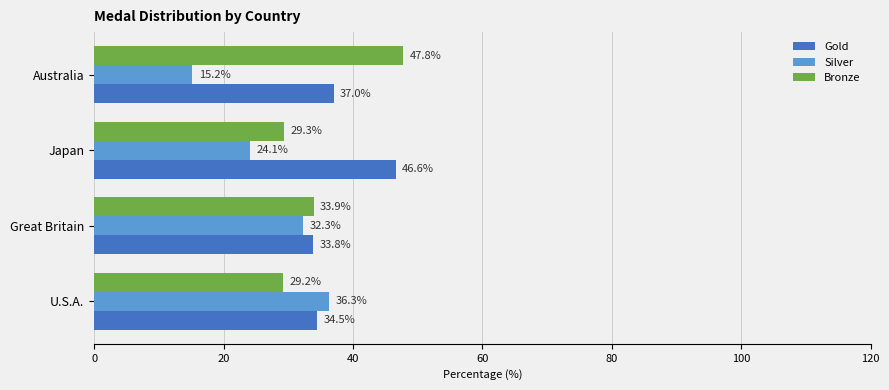

Rank the series by their maximum value, from lowest to highest.

Silver, Gold, Bronze